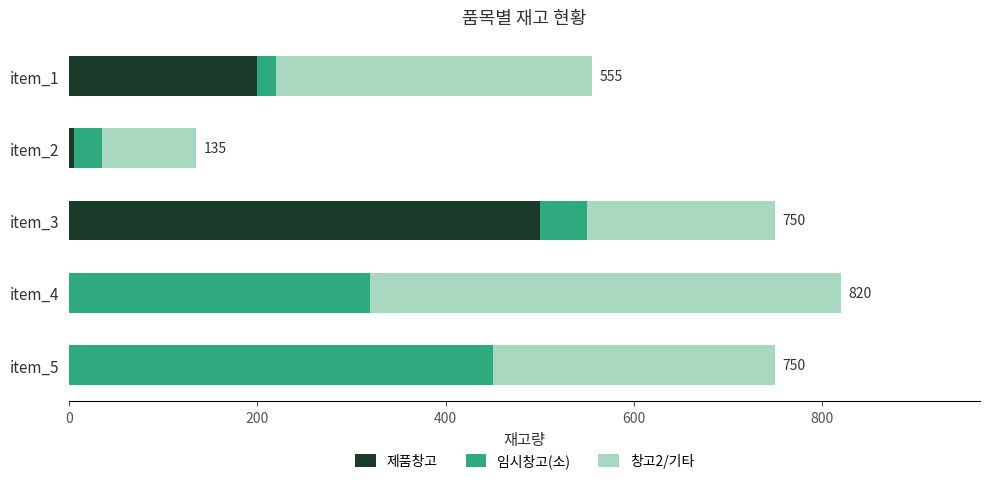

At which label is 제품창고 closest to 250?

item_1